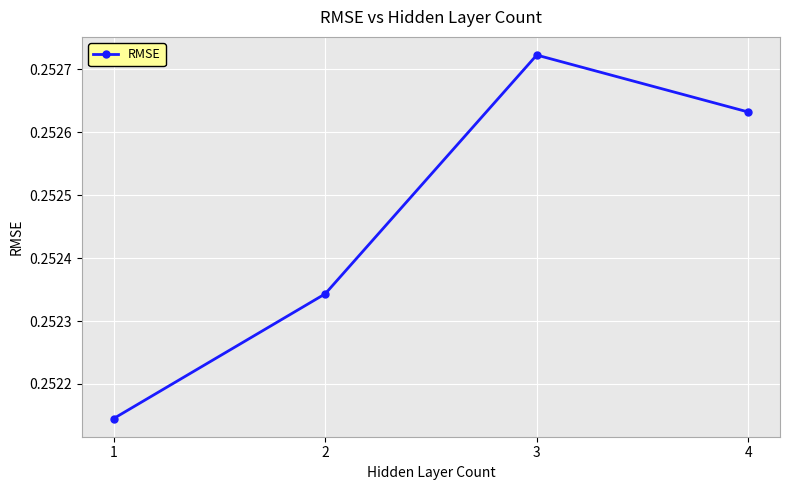

How many categories are shown in the chart?

4